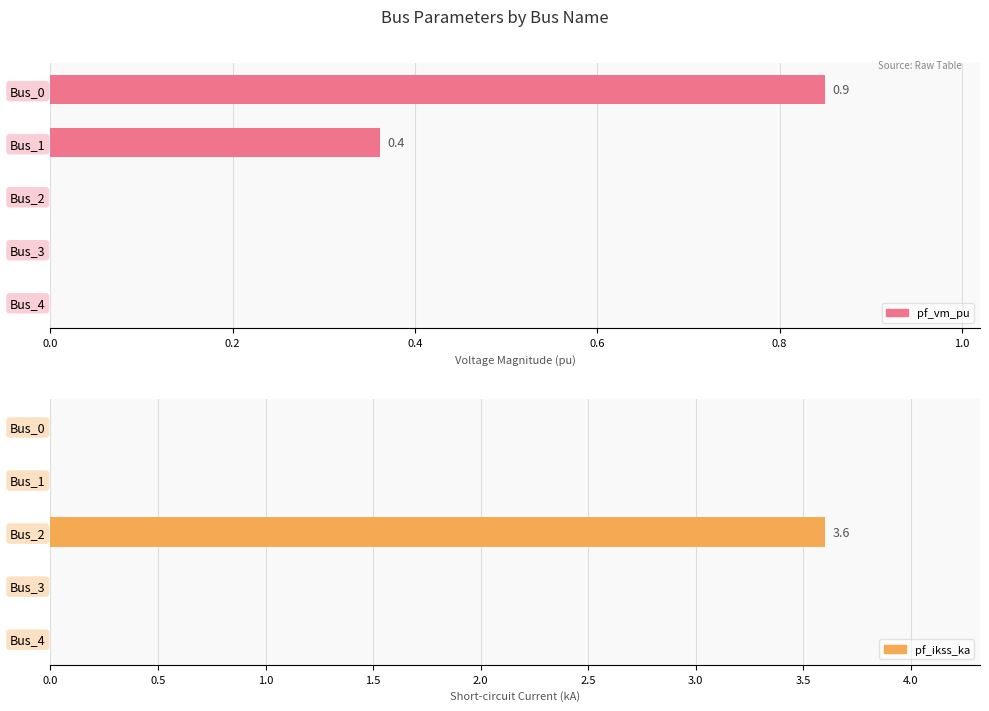

Which series has the largest range (max minus min)?

pf_ikss_ka